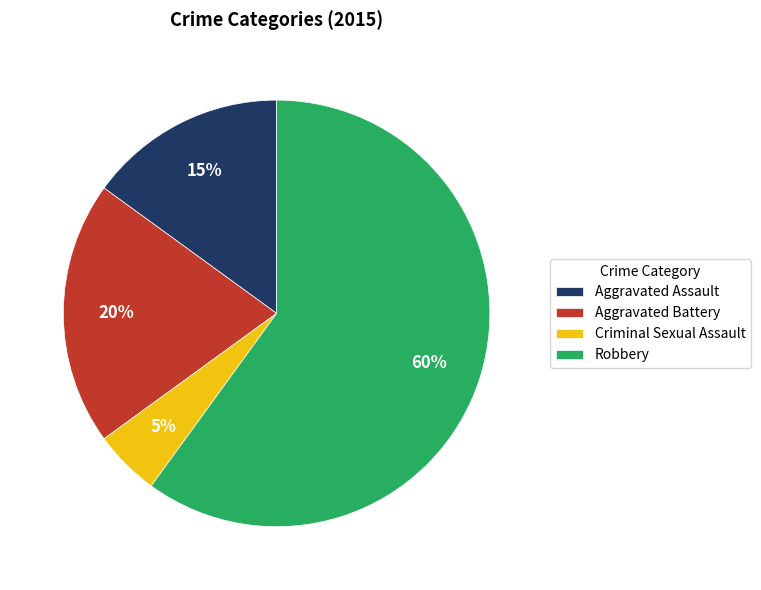

Is there a majority slice in this chart?

Yes